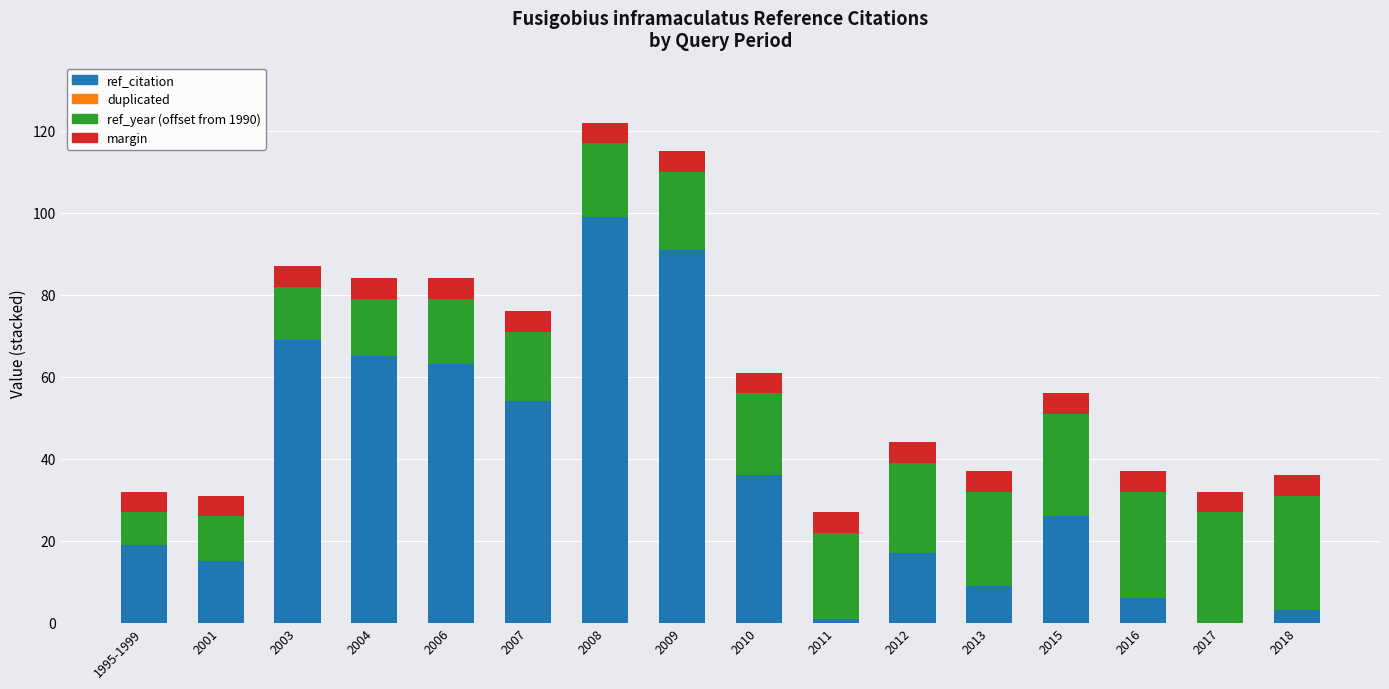

What is the maximum value for ref_citation?

99